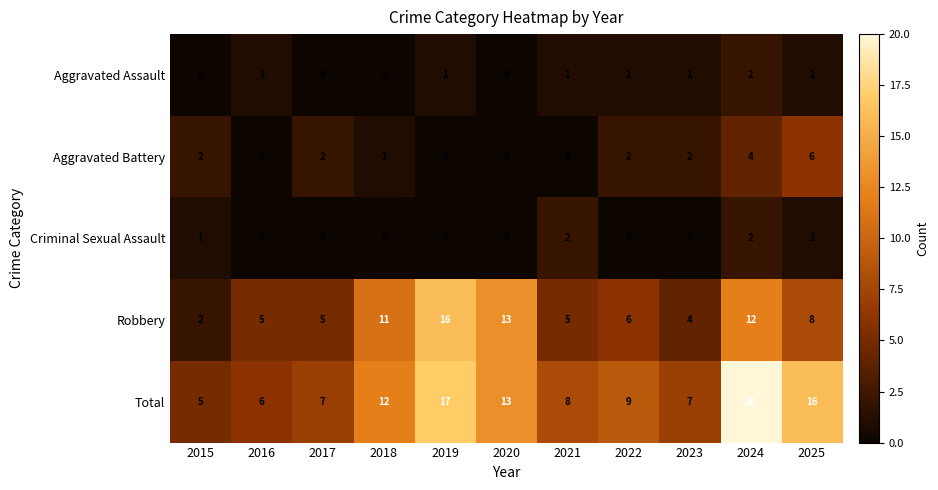

What is the difference between the maximum and minimum values in the Robbery series?

14